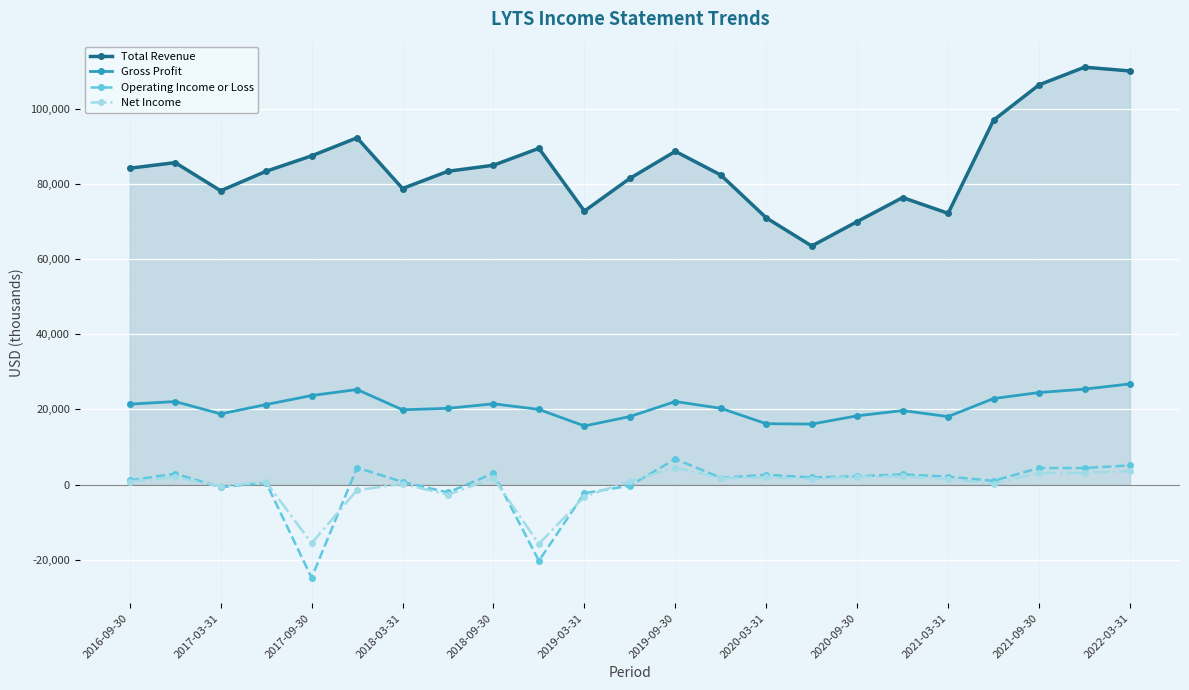

At how many categories does at least one series exceed 105020?

3